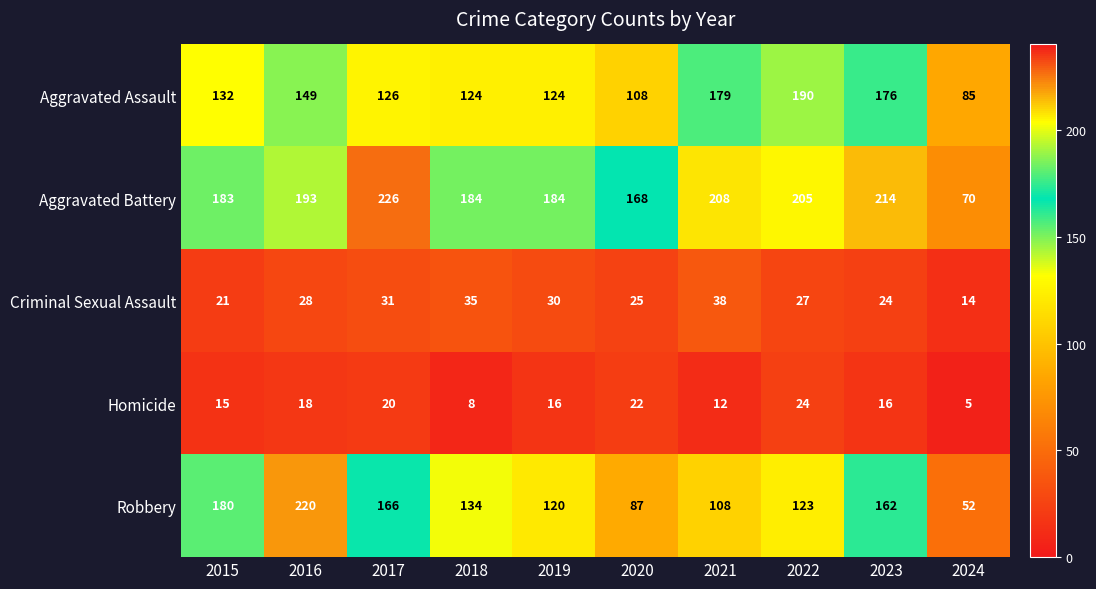

Which series has the widest spread of values?

Robbery